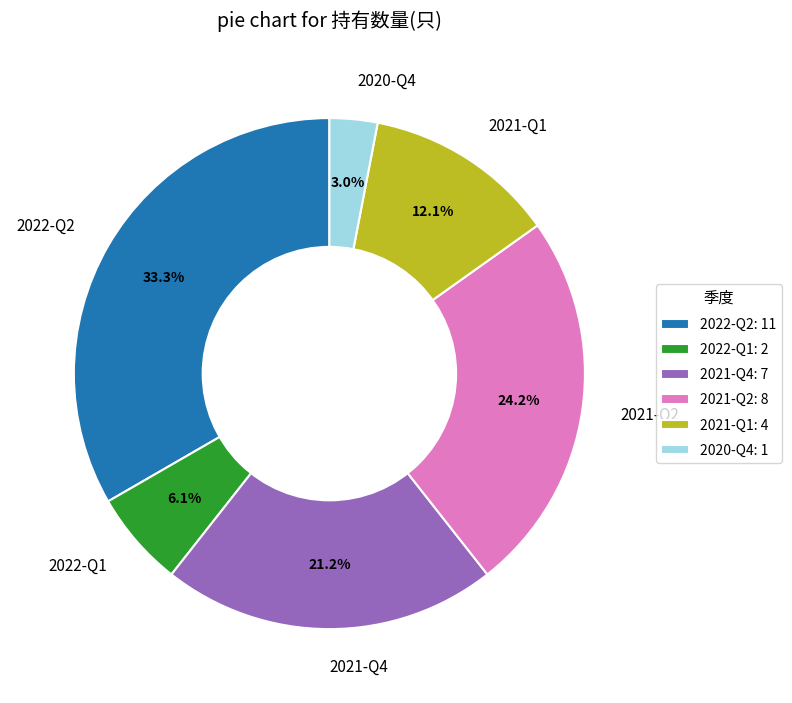

To the nearest percent, what is the difference between the largest and smallest slice percentages?

30%